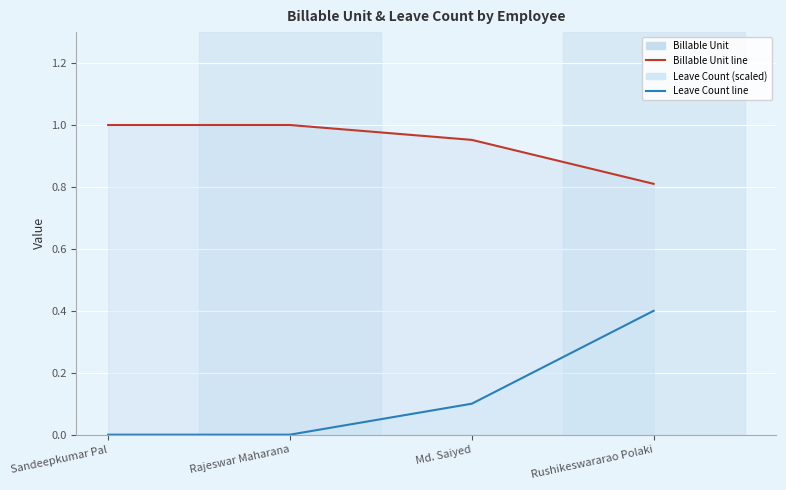

What are all the series names shown in the legend?

Billable Unit, Leave Count